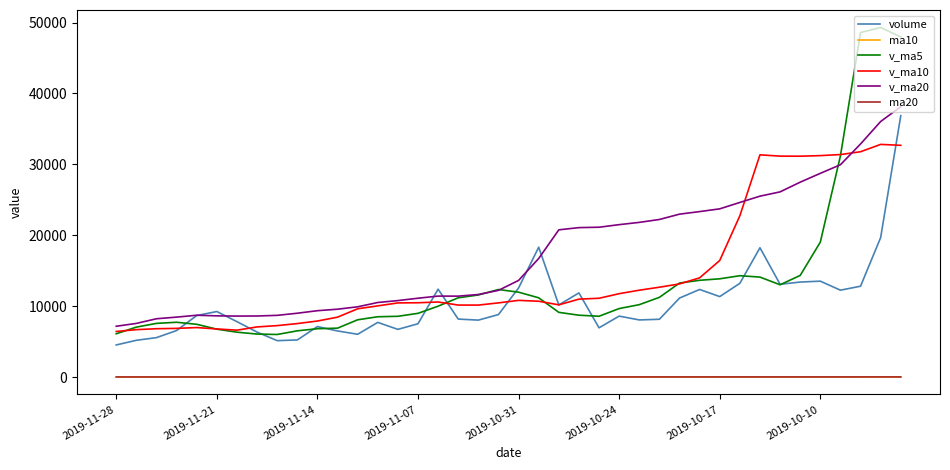

At how many categories does at least one series exceed 27780?

8